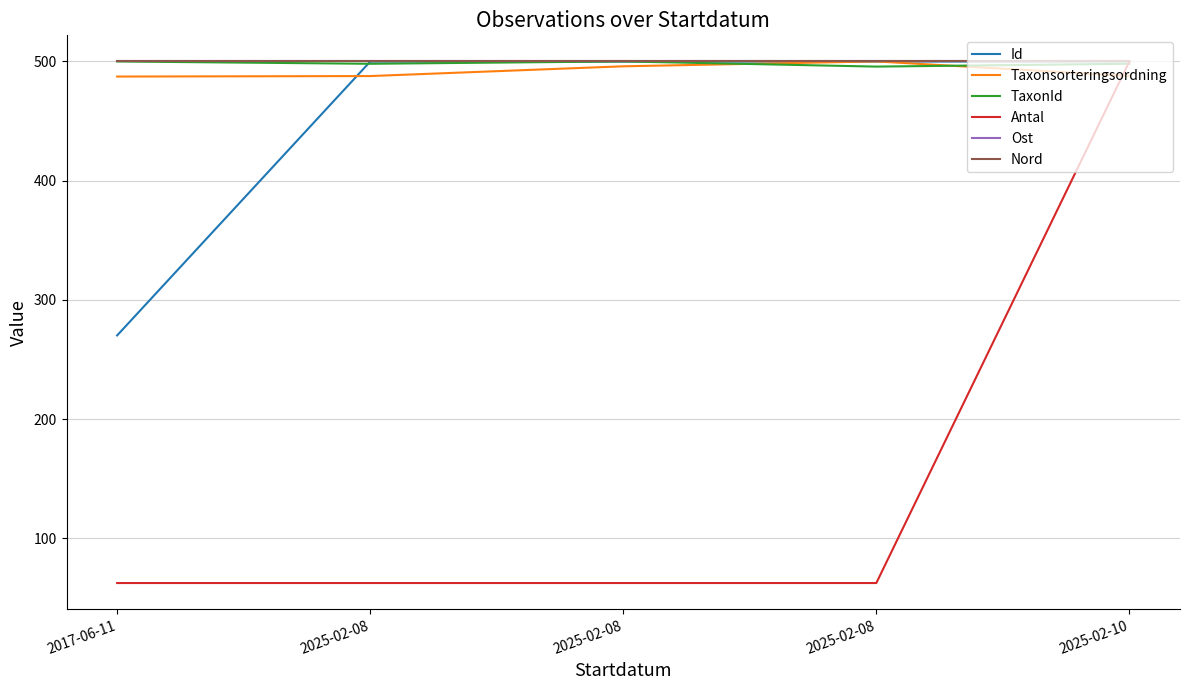

What is the difference between the maximum and minimum values in the Taxonsorteringsordning series?

12.7